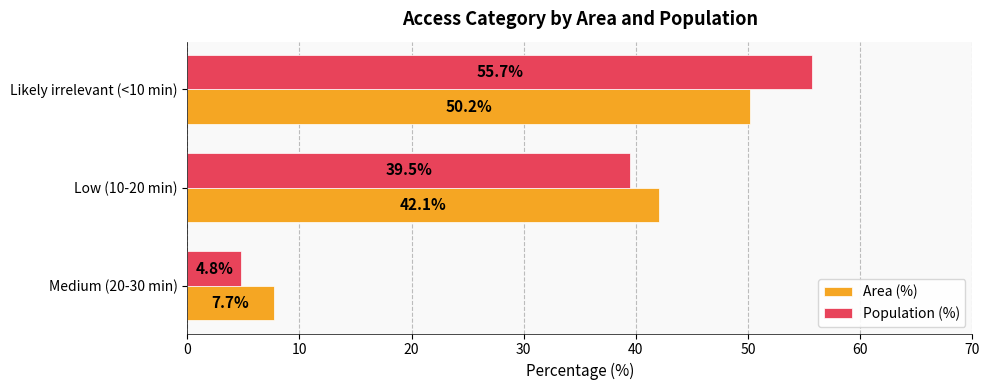

What is the sum of all Population (%) values?

100.0